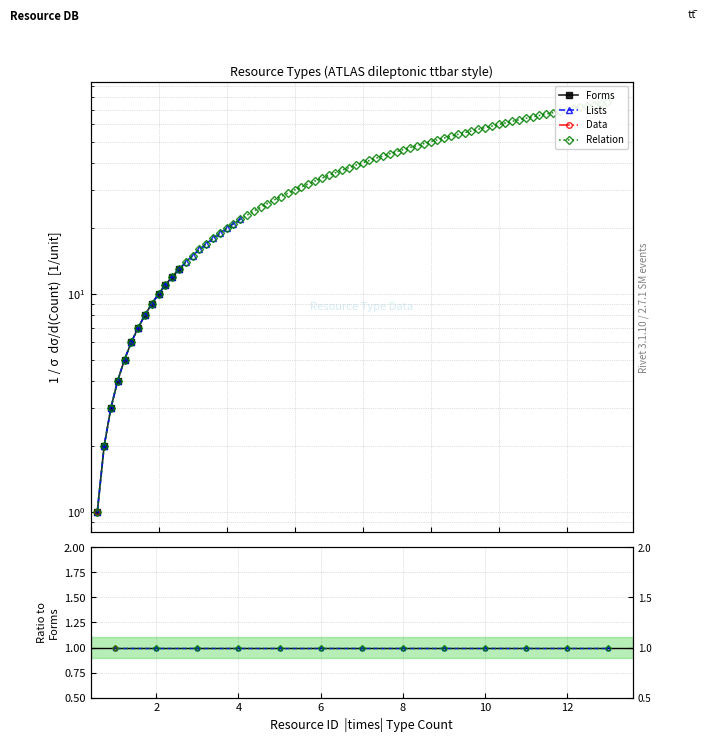

Which has a higher value, 2 or 8?

8